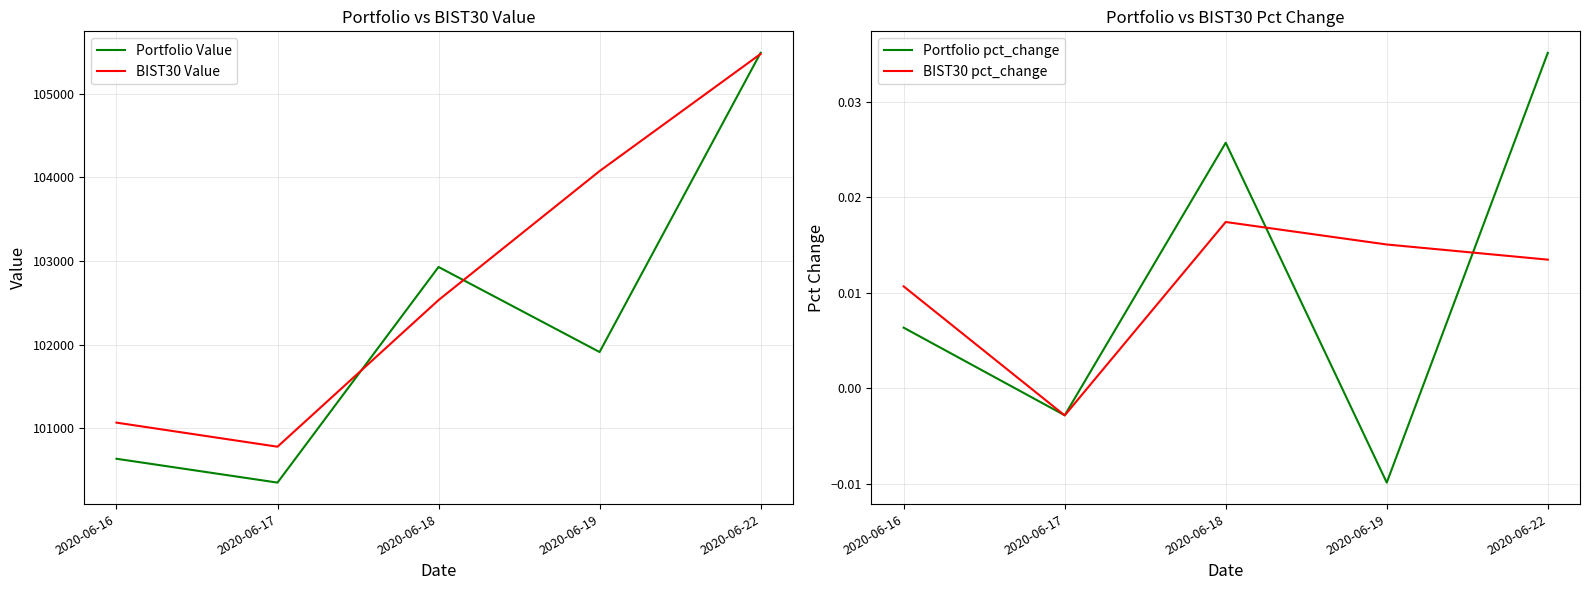

What is the difference between the highest and lowest values at 2020-06-16?

101066.4